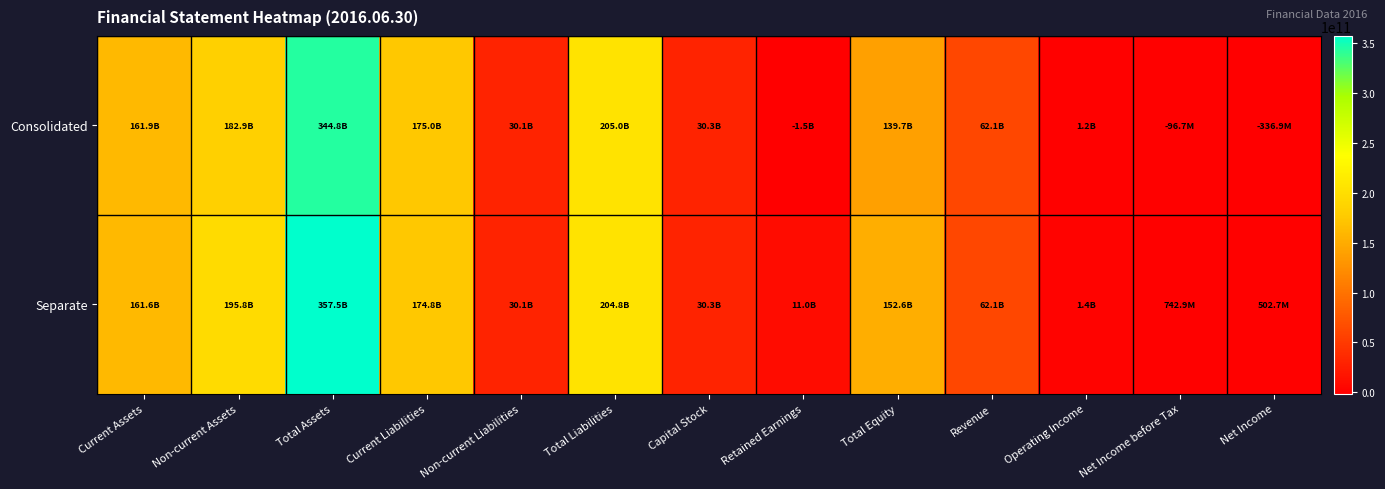

List the series in order of their overall mean, lowest first.

Consolidated, Separate